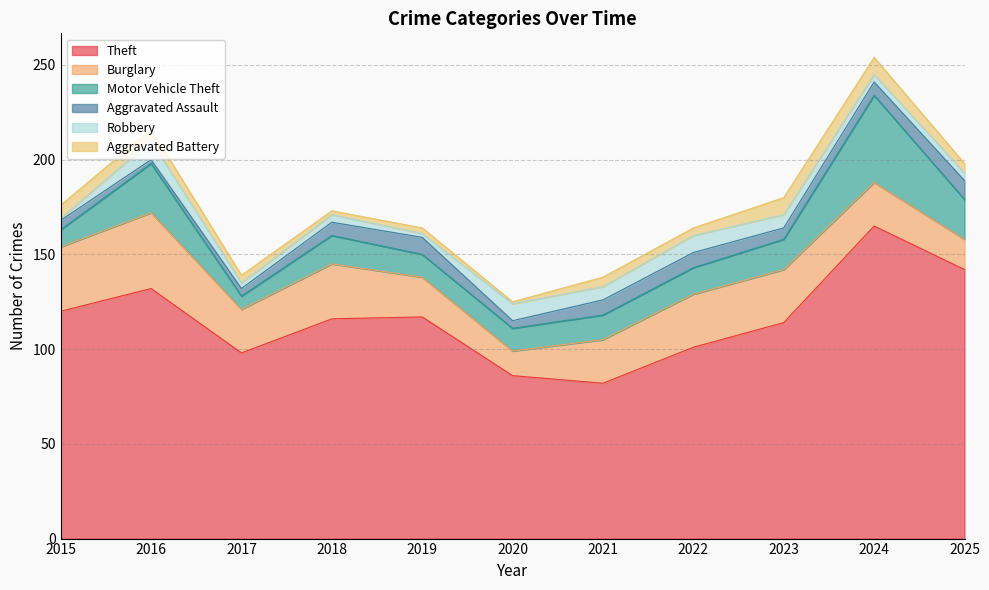

At which category is the sum across all series the highest?

2024